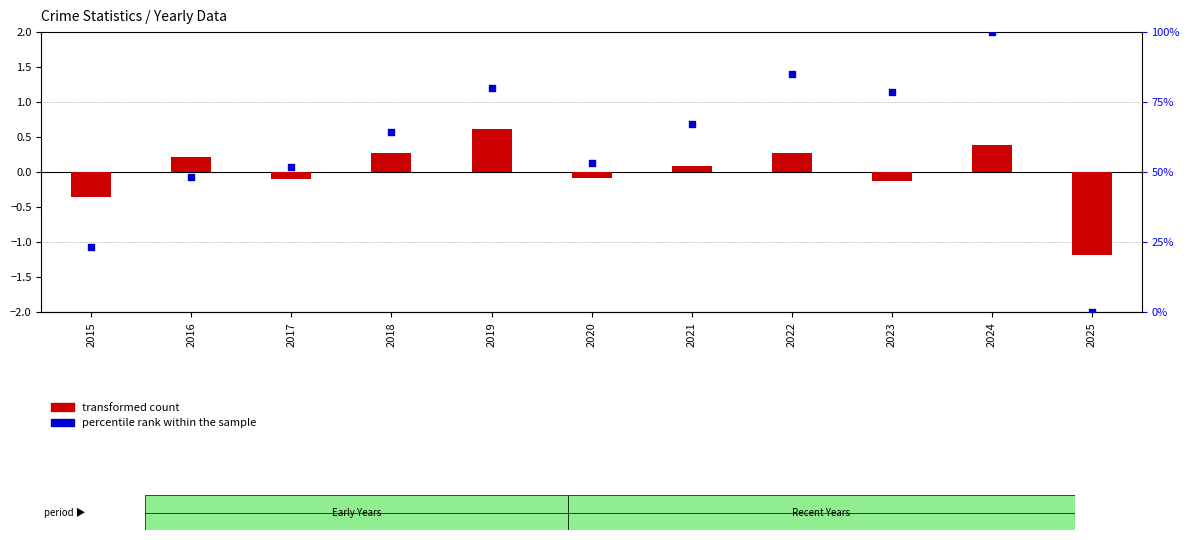

Is the value of percentile rank within the sample at 2018 greater than the value of transformed count at 2024?

Yes